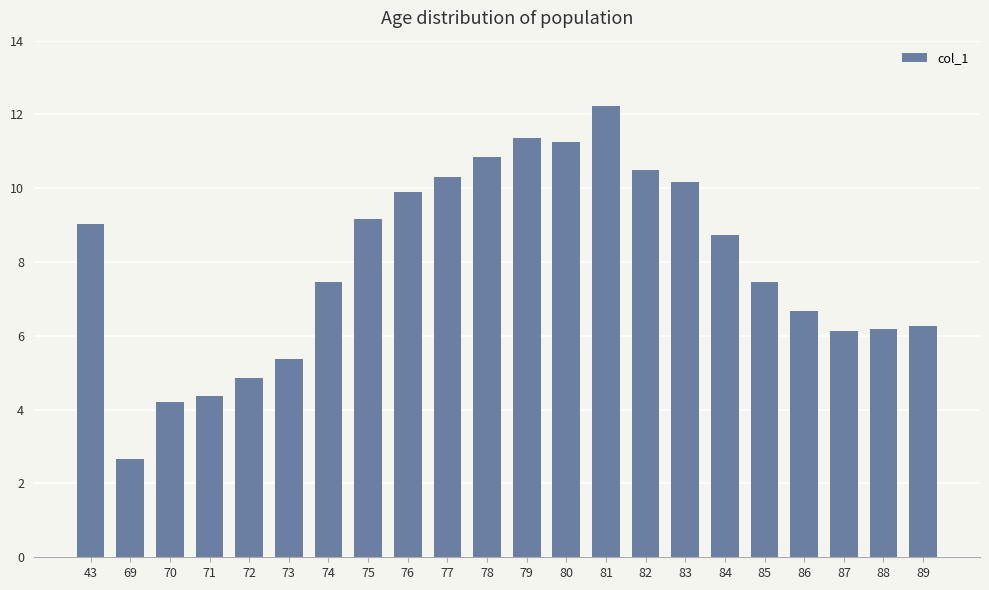

At which label is the value closest to 7?

86